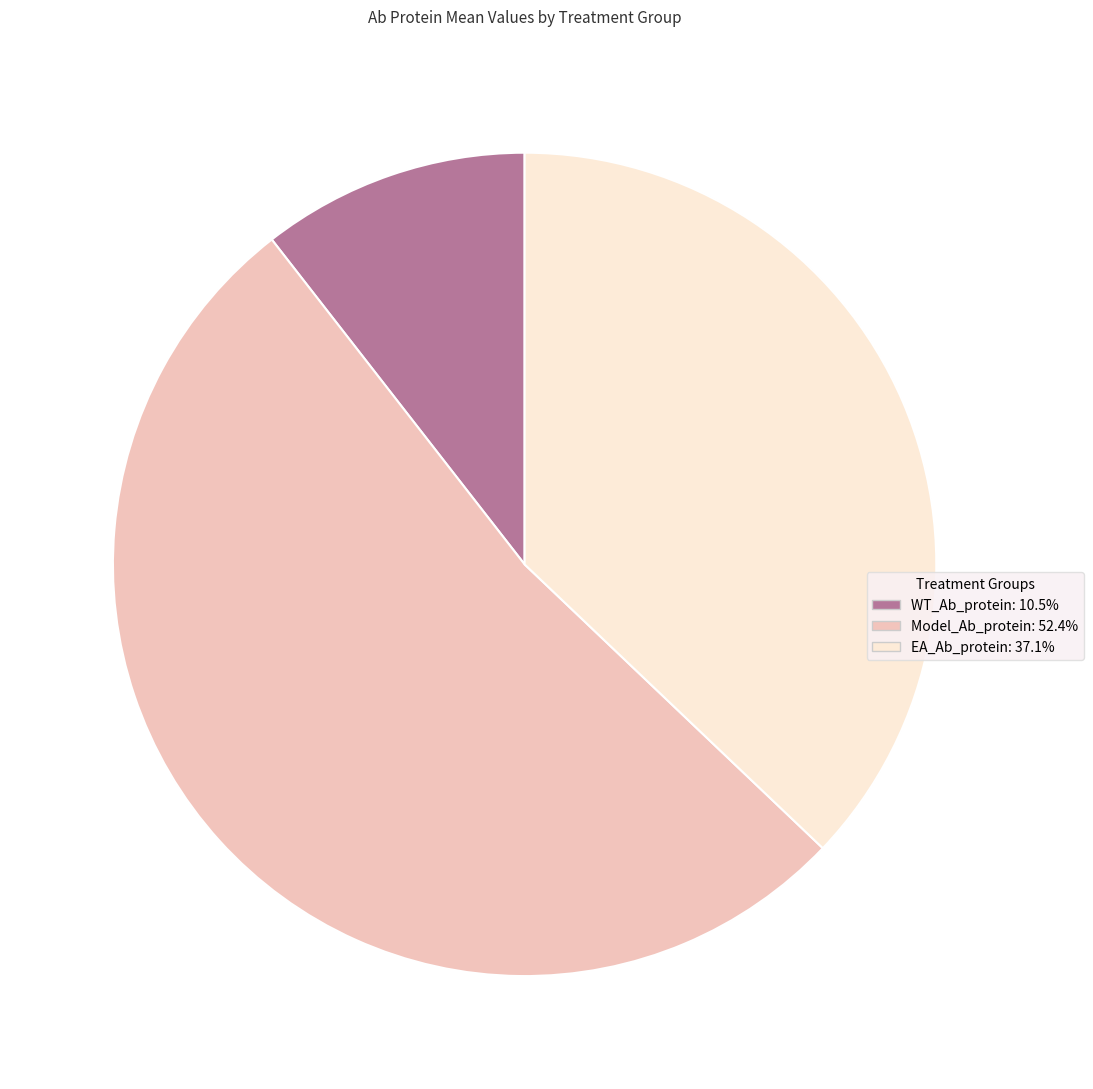

Is it true that WT_Ab_protein is 11% of the pie?

True